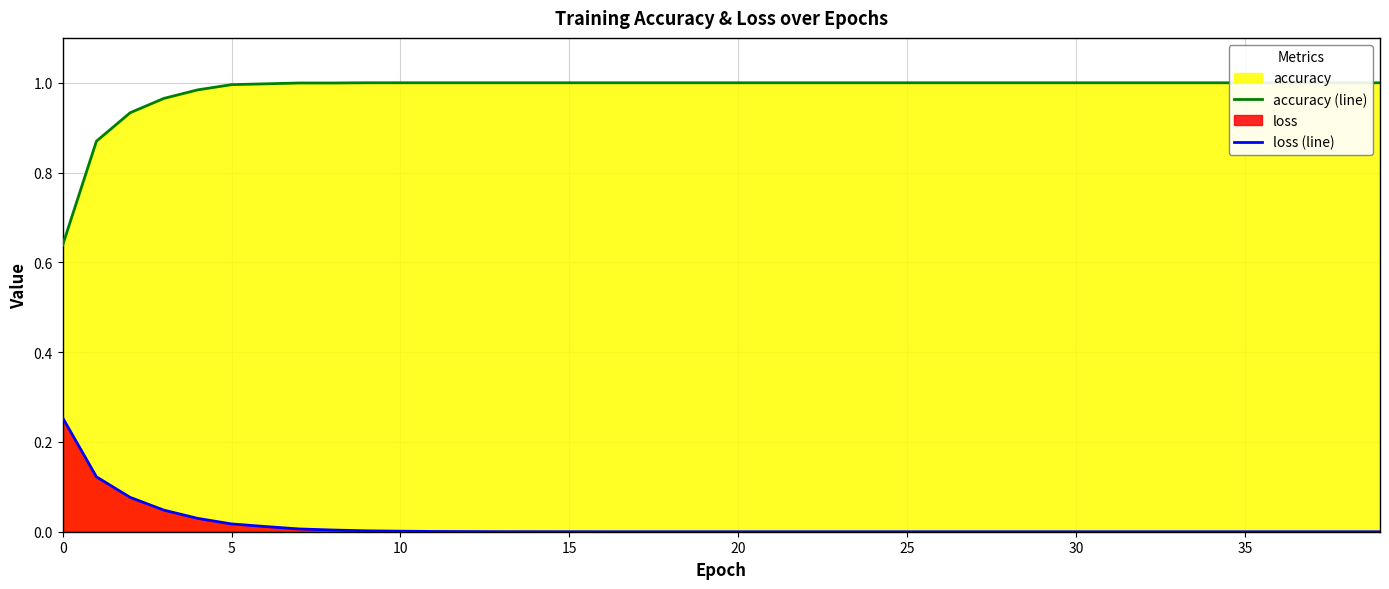

Rank the series at 20 from lowest to highest value.

loss (line), accuracy (line)